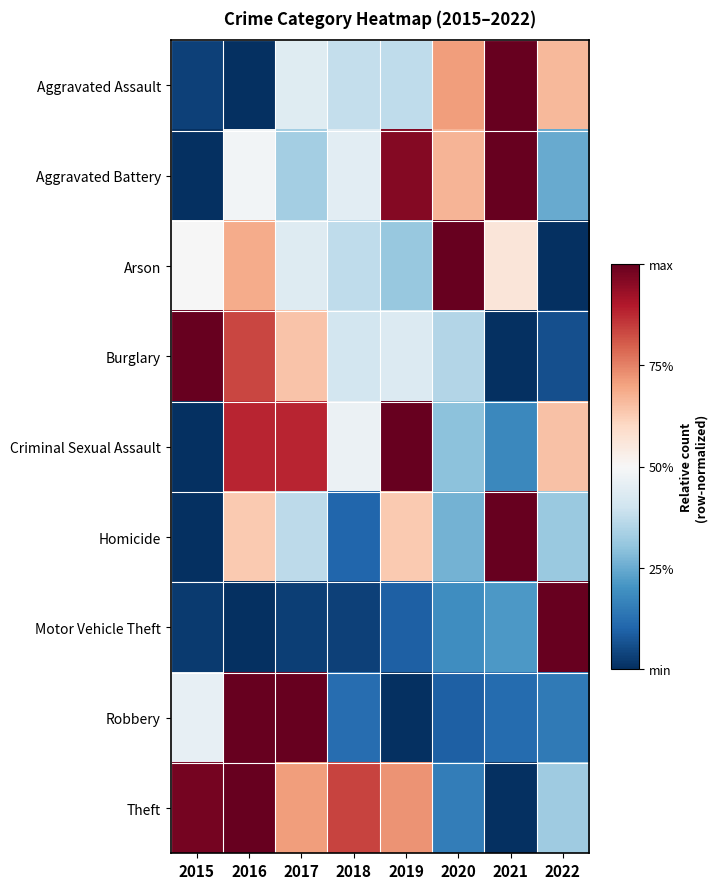

Reading left to right, list all the values displayed in this chart.

Aggravated Assault: 2015=0.0	2016=0.0	2017=0.4	2018=0.4	2019=0.4	2020=0.7	2021=1.0	2022=0.7
Aggravated Battery: 2015=0.0	2016=0.5	2017=0.3	2018=0.4	2019=1.0	2020=0.7	2021=1.0	2022=0.2
Arson: 2015=0.5	2016=0.7	2017=0.4	2018=0.4	2019=0.3	2020=1.0	2021=0.6	2022=0.0
Burglary: 2015=1.0	2016=0.8	2017=0.6	2018=0.4	2019=0.4	2020=0.4	2021=0.0	2022=0.1
Criminal Sexual Assault: 2015=0.0	2016=0.9	2017=0.9	2018=0.5	2019=1.0	2020=0.3	2021=0.2	2022=0.6
Homicide: 2015=0.0	2016=0.6	2017=0.4	2018=0.1	2019=0.6	2020=0.3	2021=1.0	2022=0.3
Motor Vehicle Theft: 2015=0.0	2016=0.0	2017=0.0	2018=0.0	2019=0.1	2020=0.2	2021=0.2	2022=1.0
Robbery: 2015=0.5	2016=1.0	2017=1.0	2018=0.1	2019=0.0	2020=0.1	2021=0.1	2022=0.1
Theft: 2015=1.0	2016=1.0	2017=0.7	2018=0.8	2019=0.7	2020=0.2	2021=0.0	2022=0.3